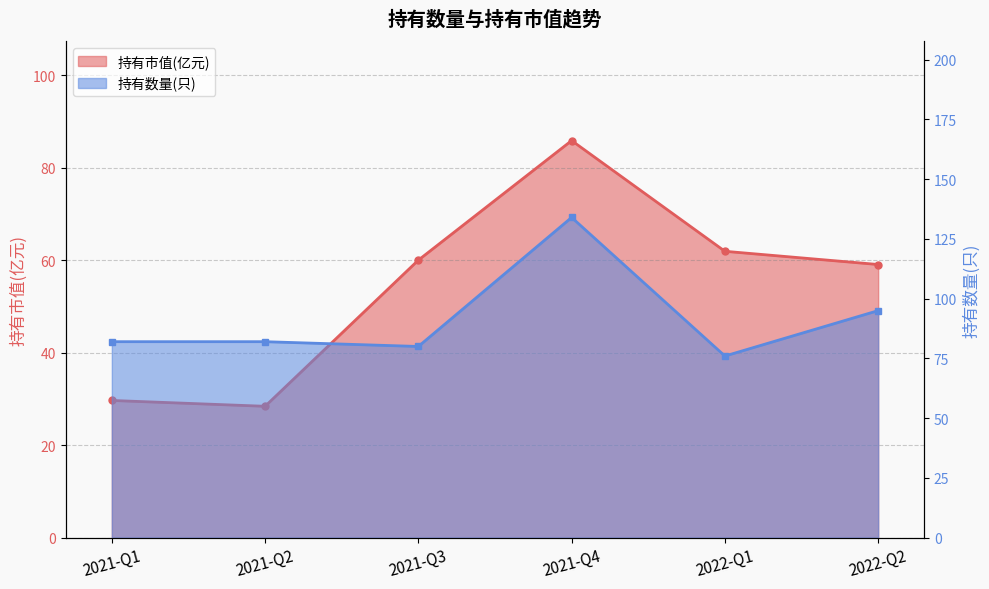

What is the difference between the second highest and minimum values in the 持有数量(只) series?

19.0